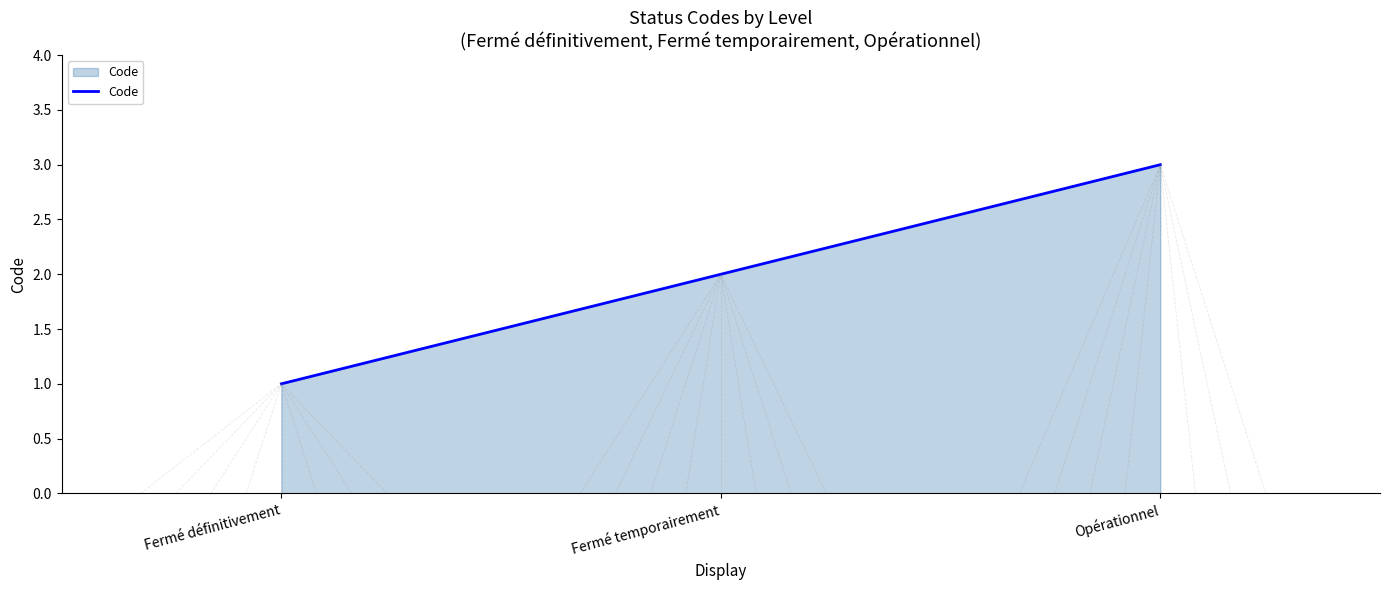

What position from the right is Fermé temporairement?

2